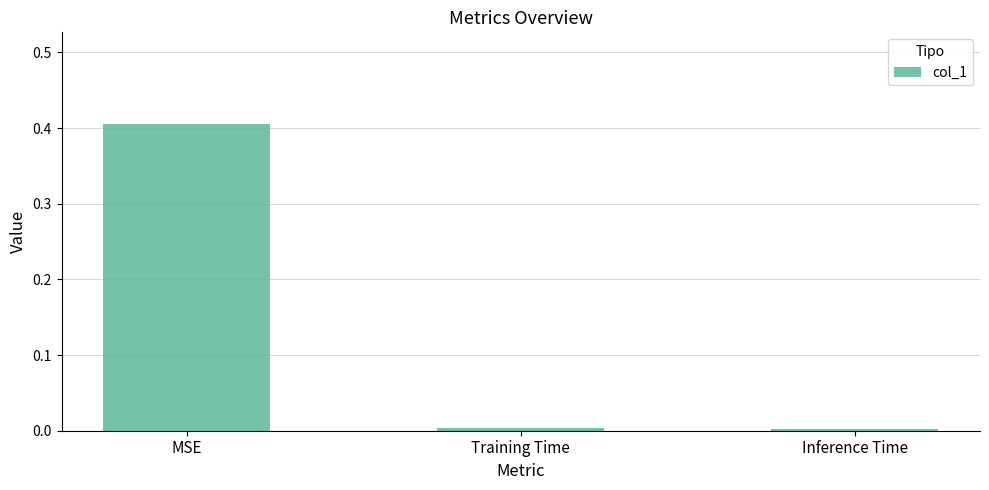

What is the difference between the maximum and second lowest values?

0.4